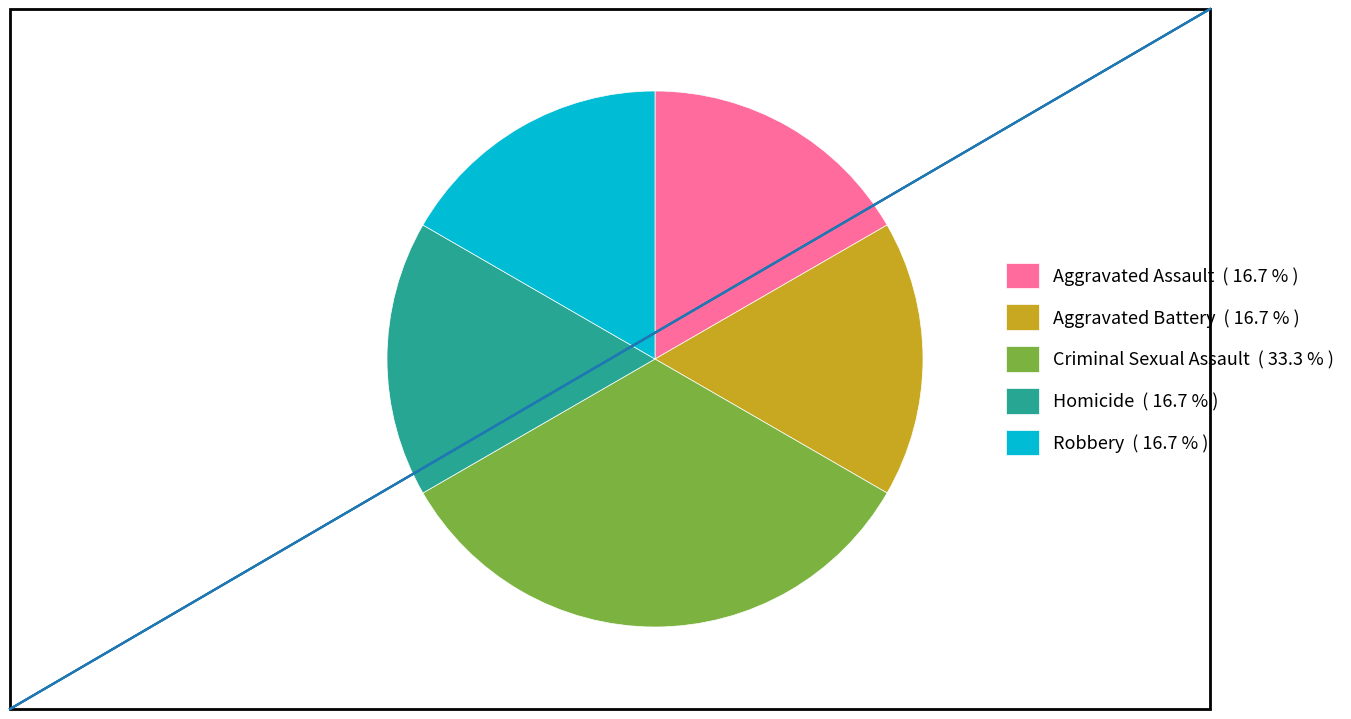

Approximately how many times larger is the value at Criminal Sexual Assault ( 33.3 % ) compared to Aggravated Assault ( 16.7 % )?

2.0